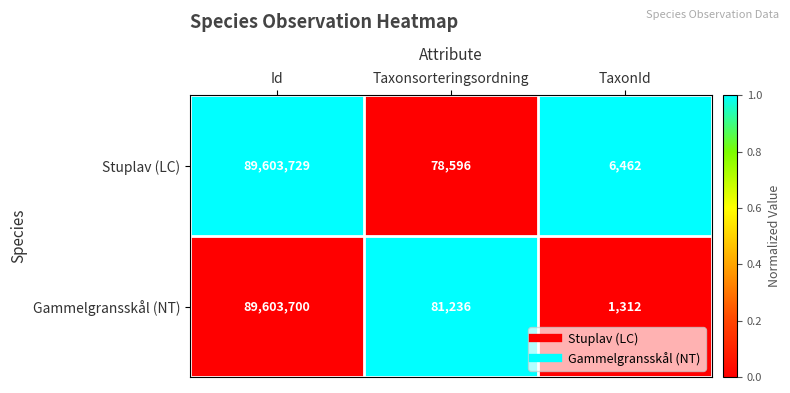

What is the difference between the highest and lowest values at Id?

29